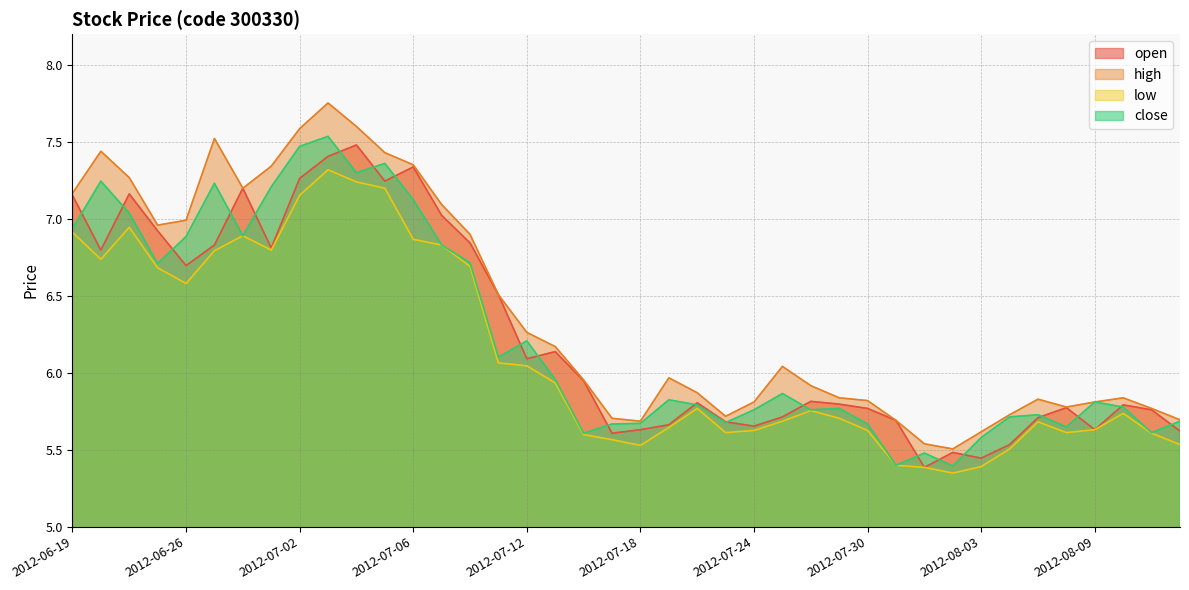

At how many categories does at least one series exceed 5?

40